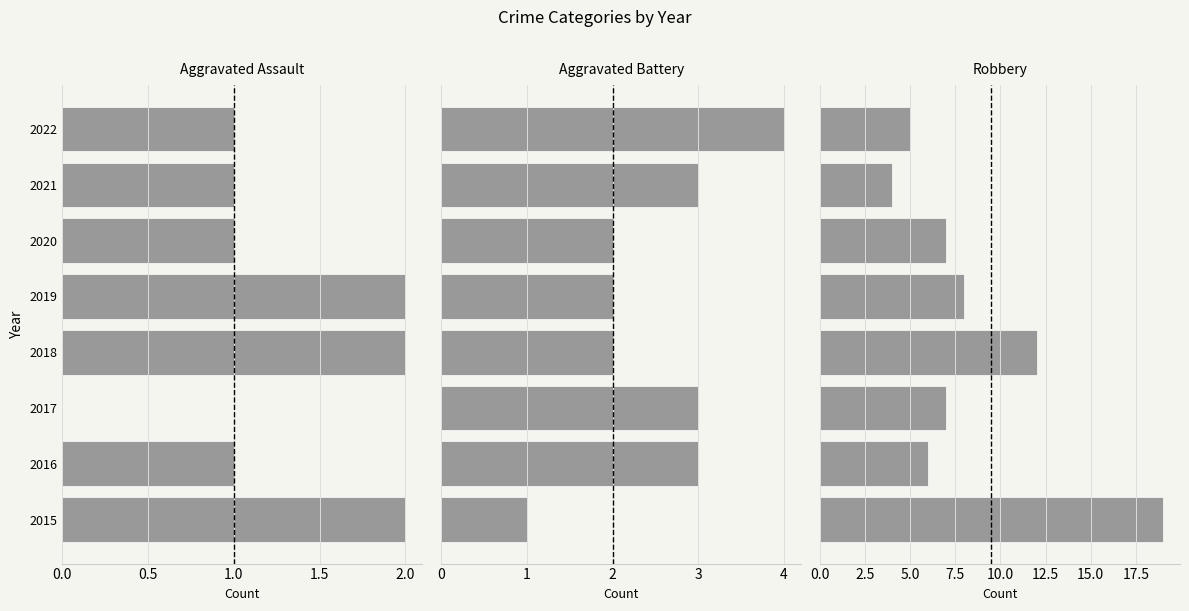

How many values in the Aggravated Battery series exceed 3?

1